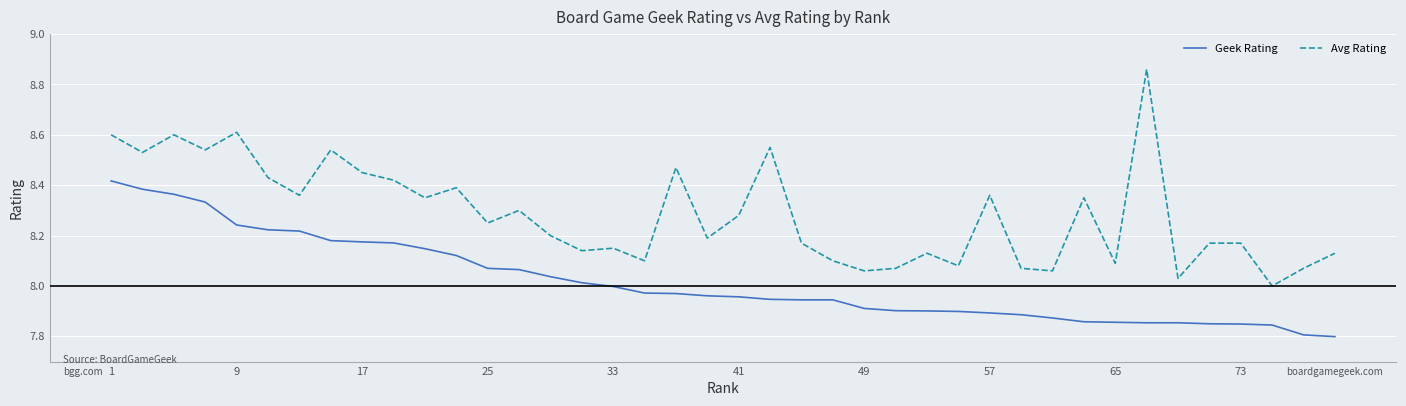

What is the difference between the maximum and minimum values in the Geek Rating series?

0.6